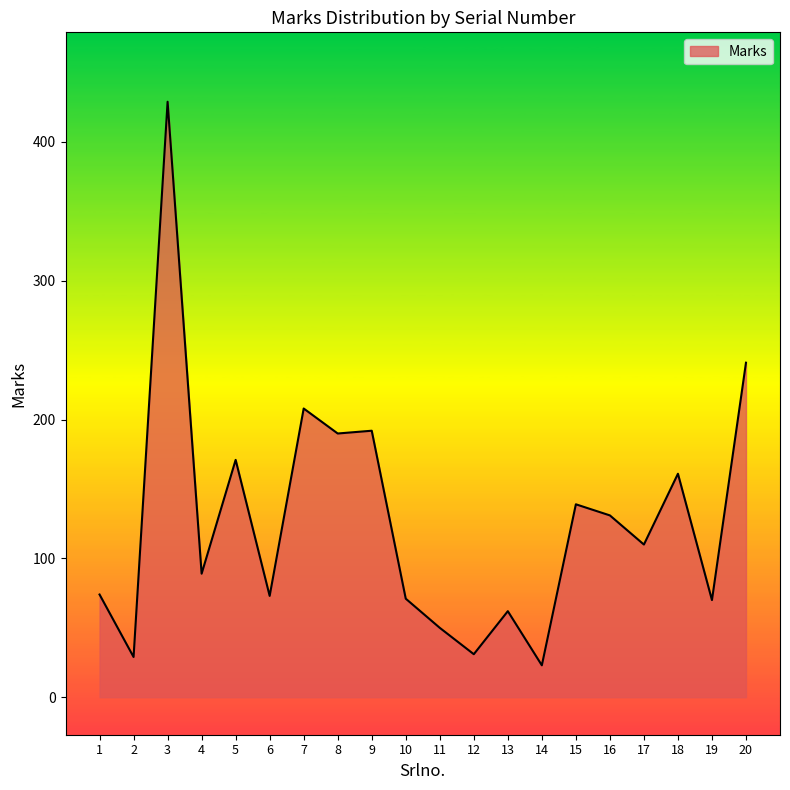

True or false: the data has more than 2 interior local peaks.

True